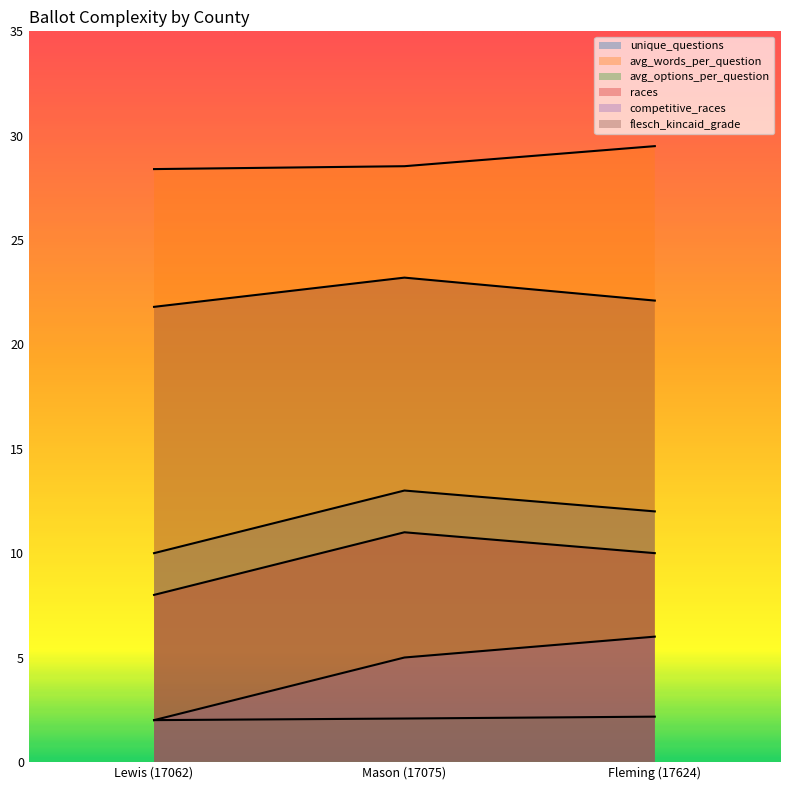

Reading right to left, what are all the values shown in this chart?

unique_questions: 12.0	13.0	10.0
avg_words_per_question: 29.5	28.5	28.4
avg_options_per_question: 2.2	2.1	2.0
races: 10.0	11.0	8.0
competitive_races: 6.0	5.0	2.0
flesch_kincaid_grade: 22.1	23.2	21.8